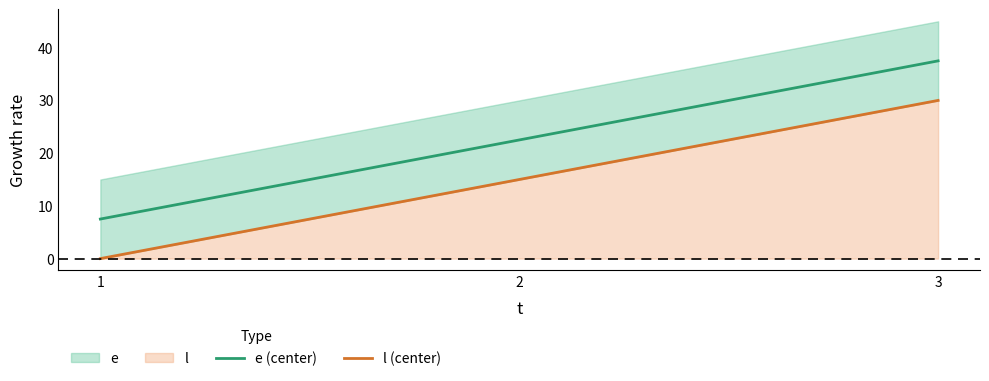

List the series in order of their overall mean, highest first.

e (center), l (center)